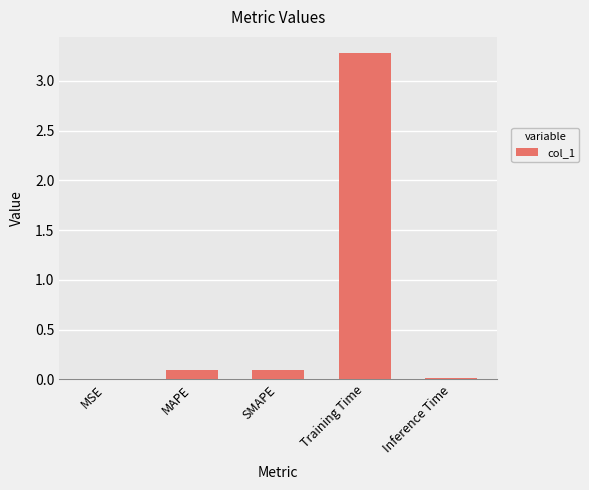

Are the bars horizontal?

No